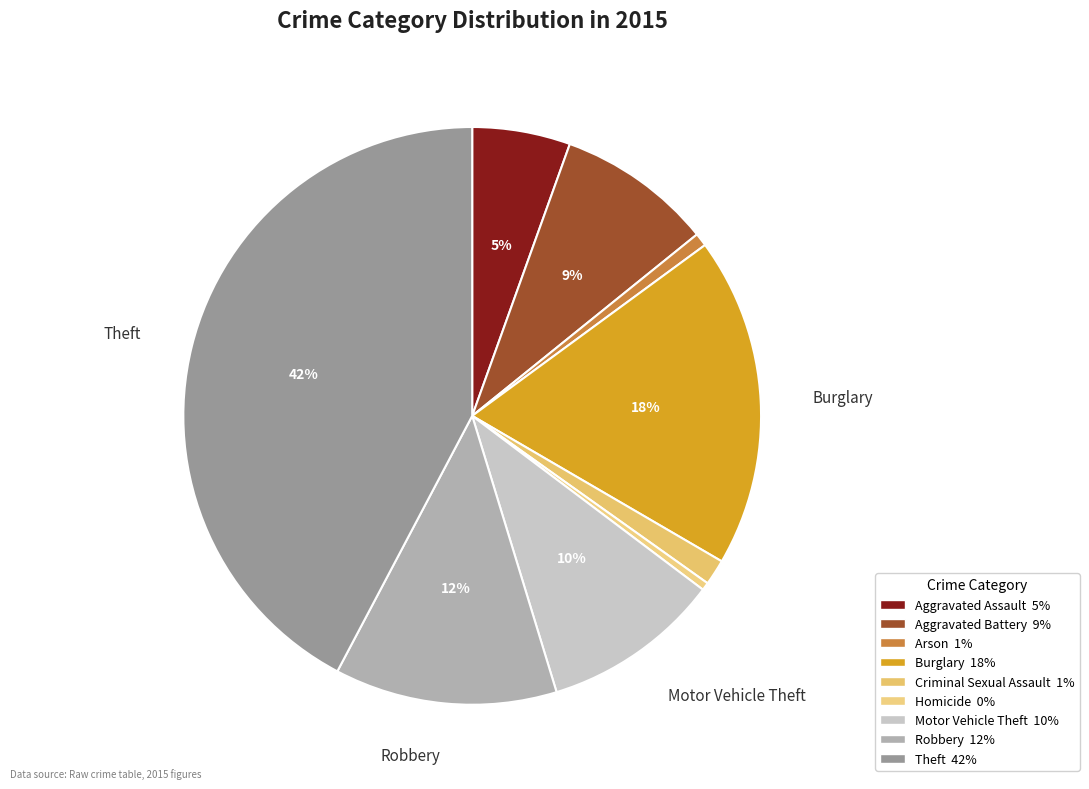

Which has a higher value, Burglary or Theft?

Theft